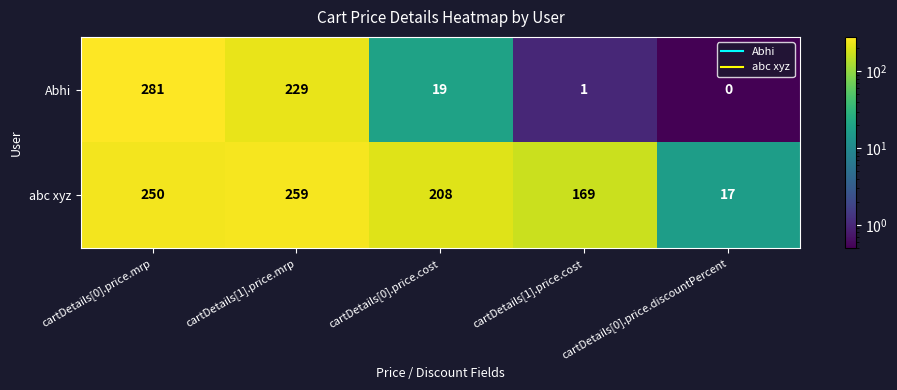

Rank the series at cartDetails[0].price.cost from highest to lowest value.

abc xyz, Abhi